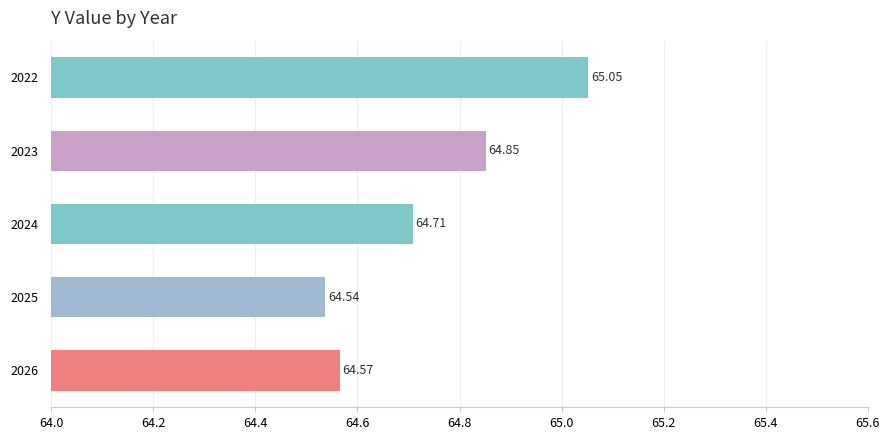

How many bars are there in total?

5